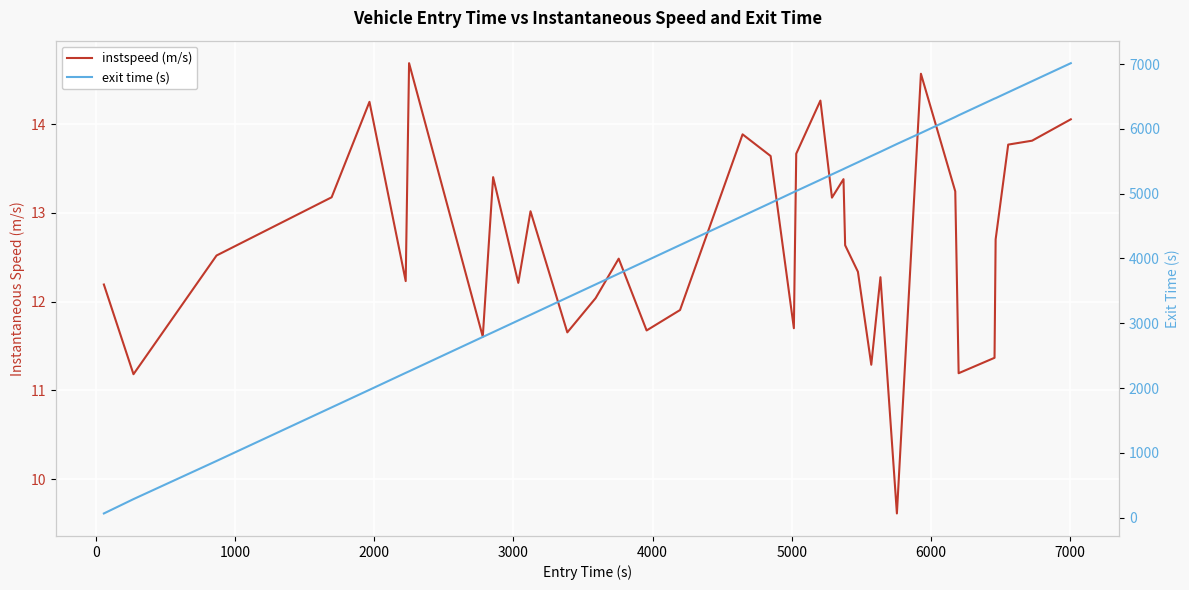

Rank the series by their average value, from lowest to highest.

instspeed (m/s), exit time (s)